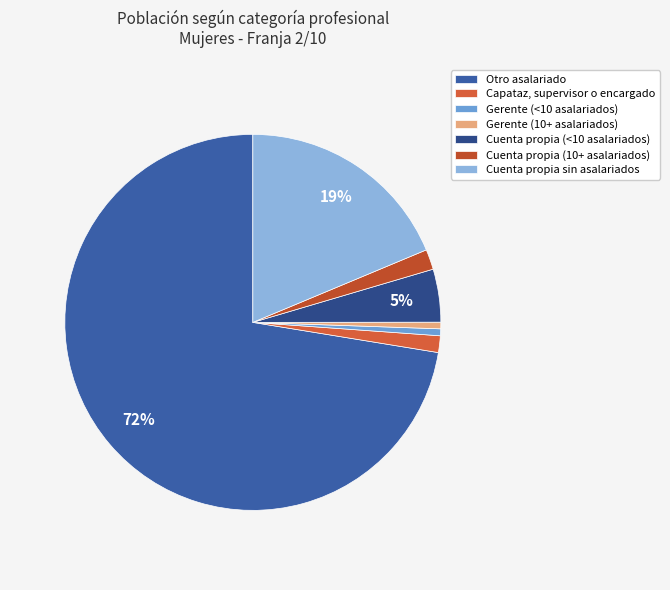

How many segments does this pie chart have?

7